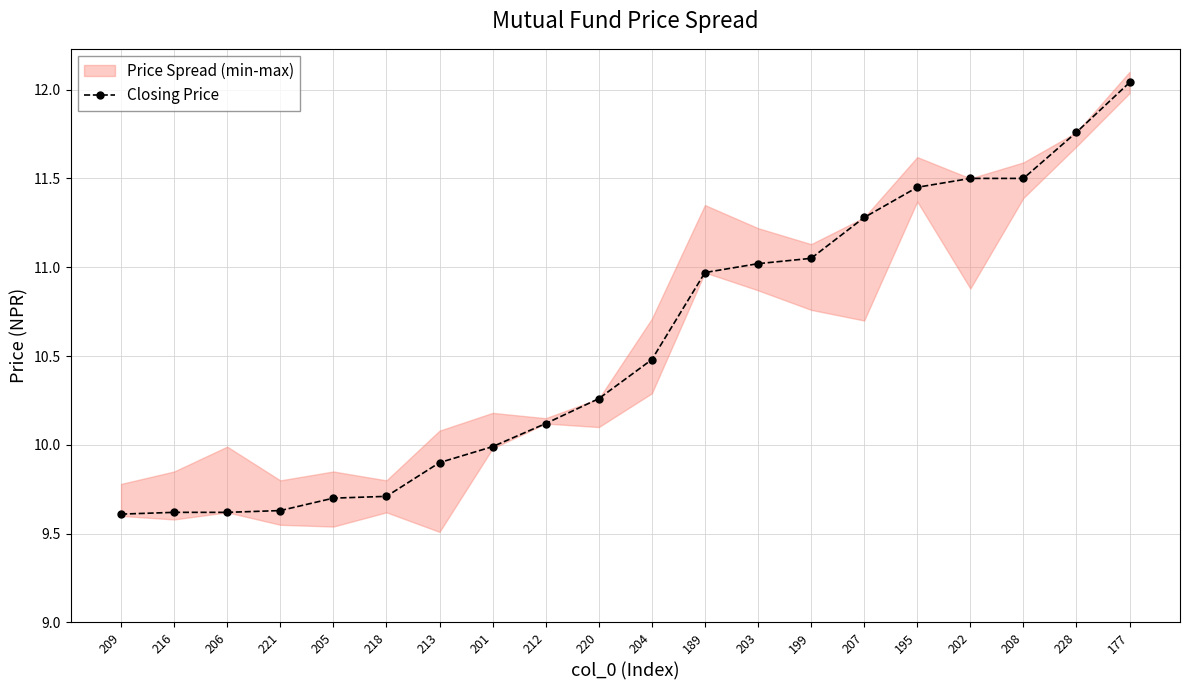

What is the minimum value shown in the chart?

9.6